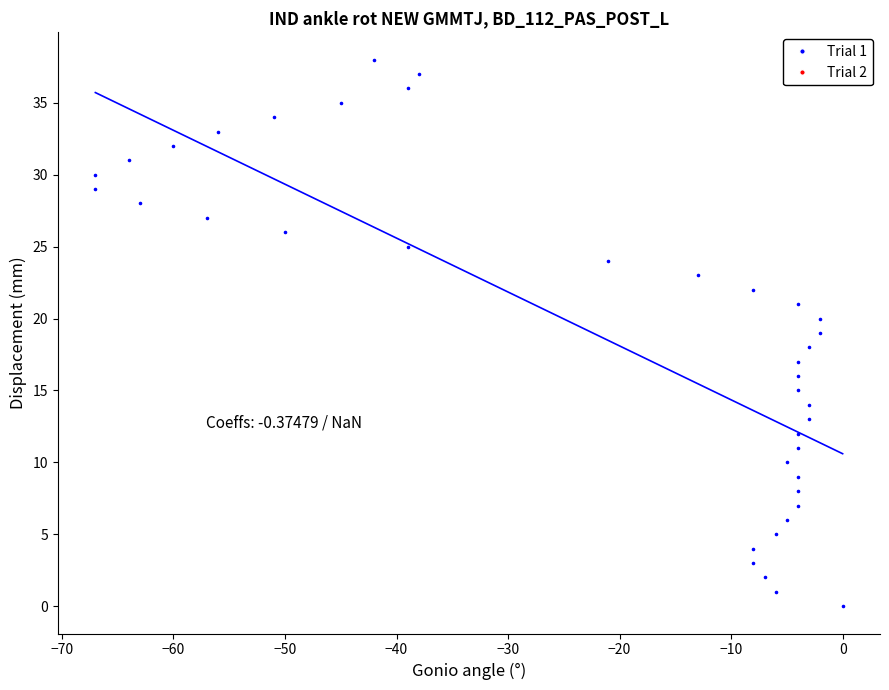

What is the range of X values (max minus min)?

67